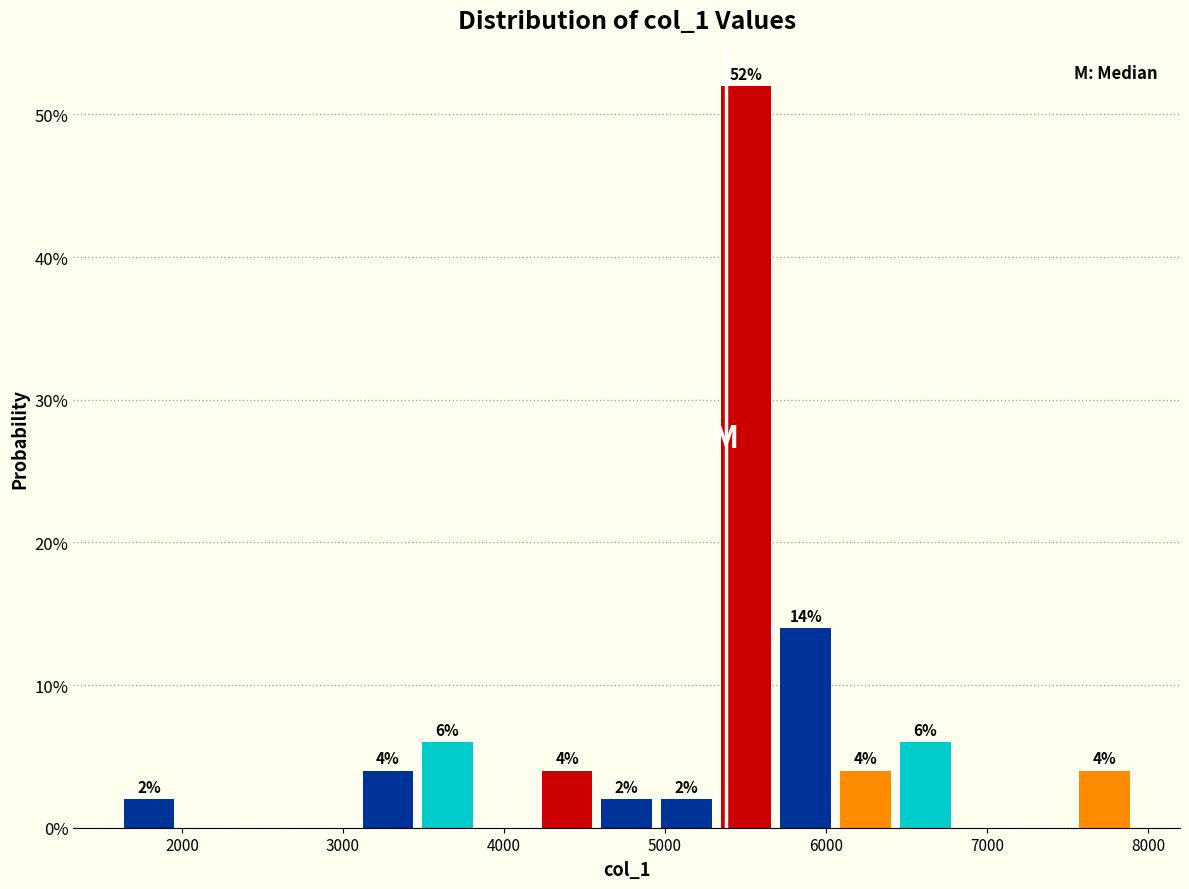

Read against the x-axis, roughly where is the centre of the tallest bar?

5500